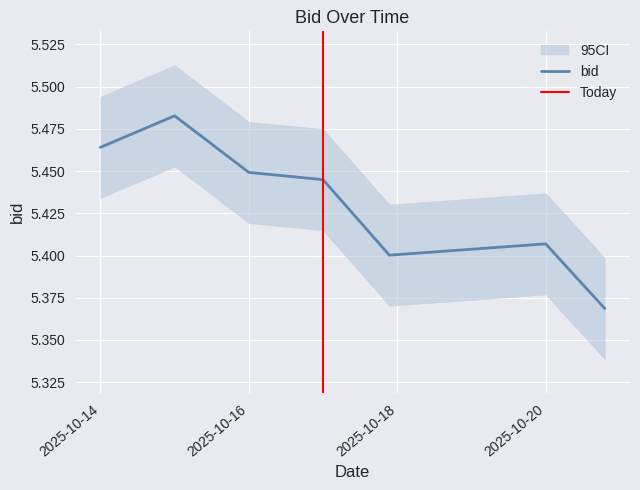

Reading left to right, transcribe all the data shown in this chart.

5.5	5.5	5.4	5.4	5.4	5.4	5.4